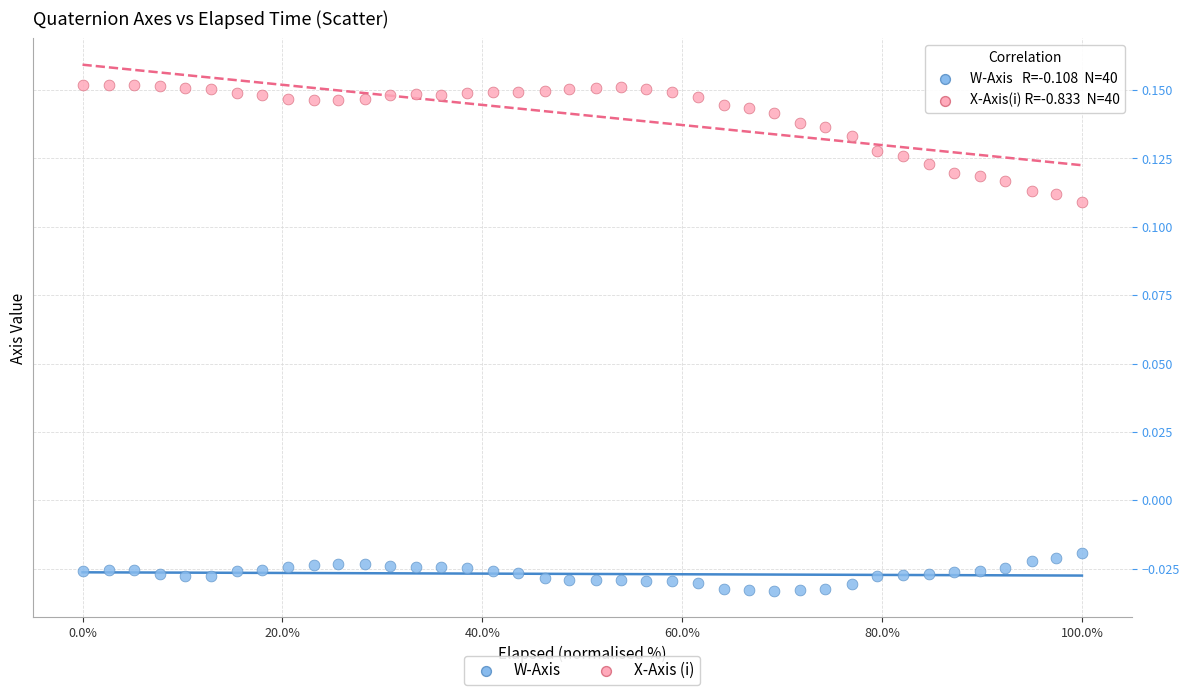

Across all data points, what is the range of X values (max minus min)?

100.0